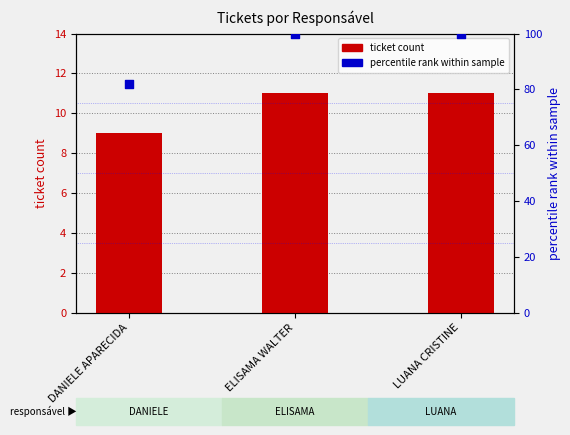

Which series has the largest total across all categories?

percentile rank within sample